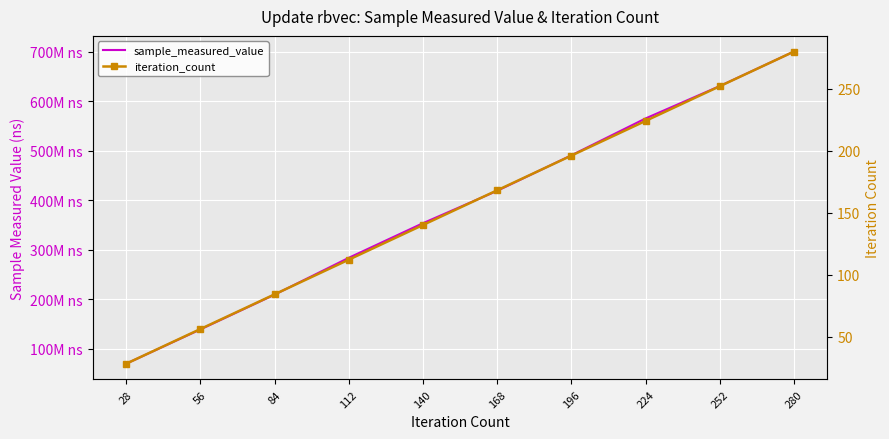

At which category is the sum across all series the highest?

280